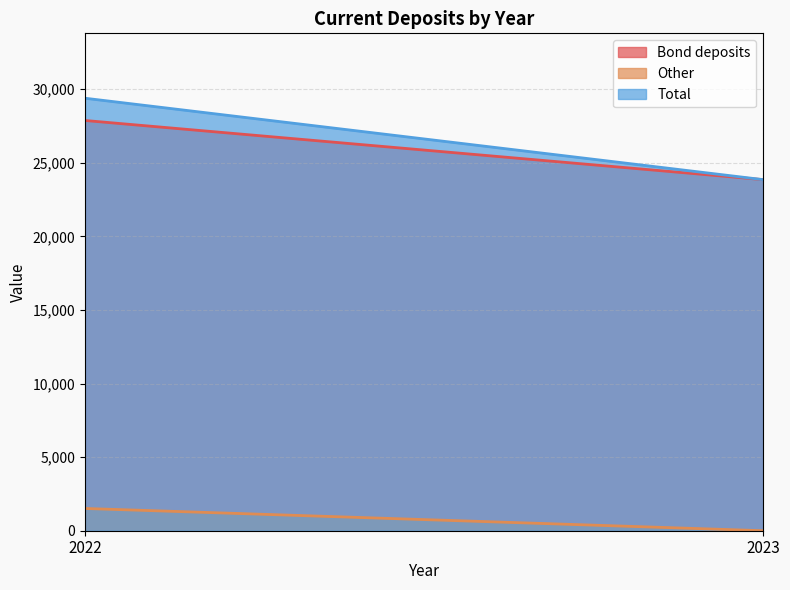

Is it true that Total equals 23856 at 2023?

True